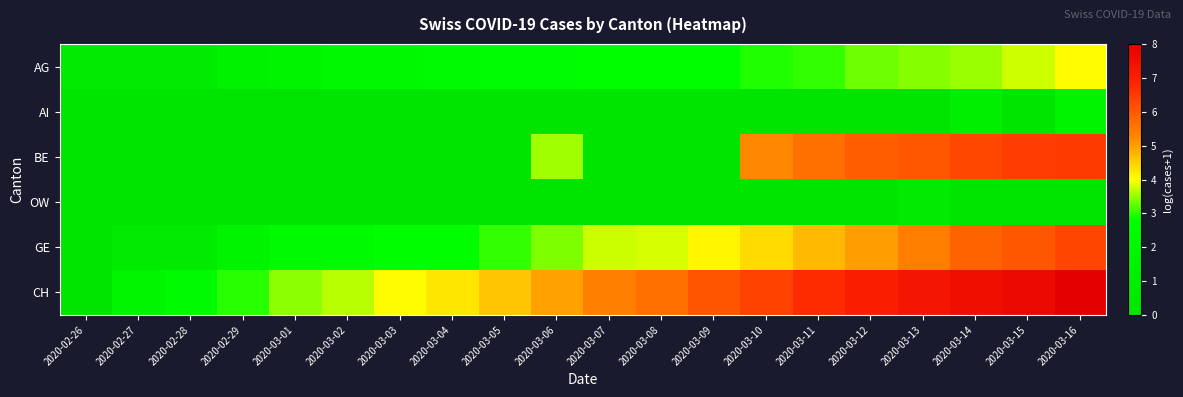

How many categories are shown in the chart?

20